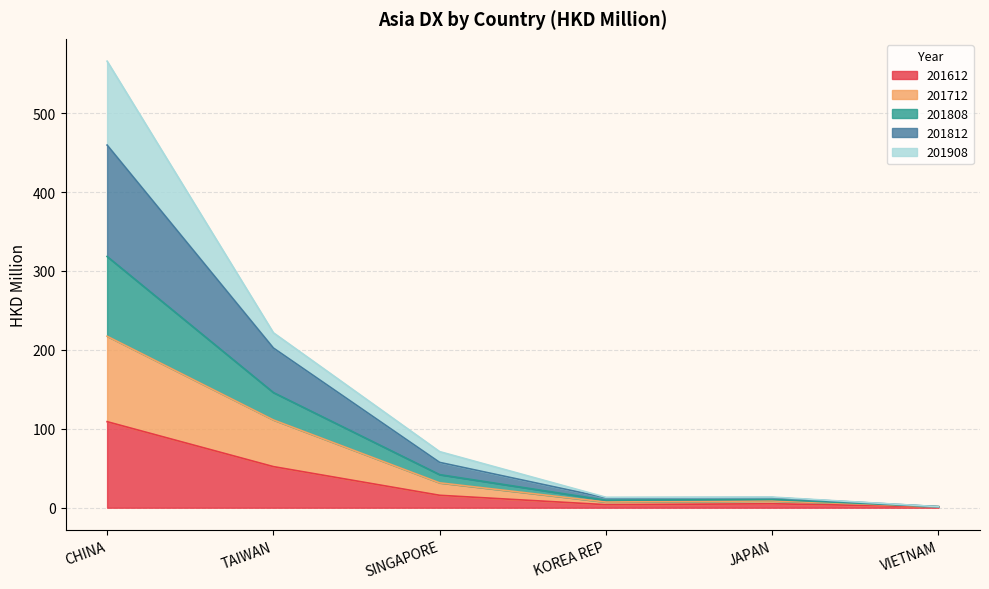

Where is the first local minimum for 201612?

KOREA REP